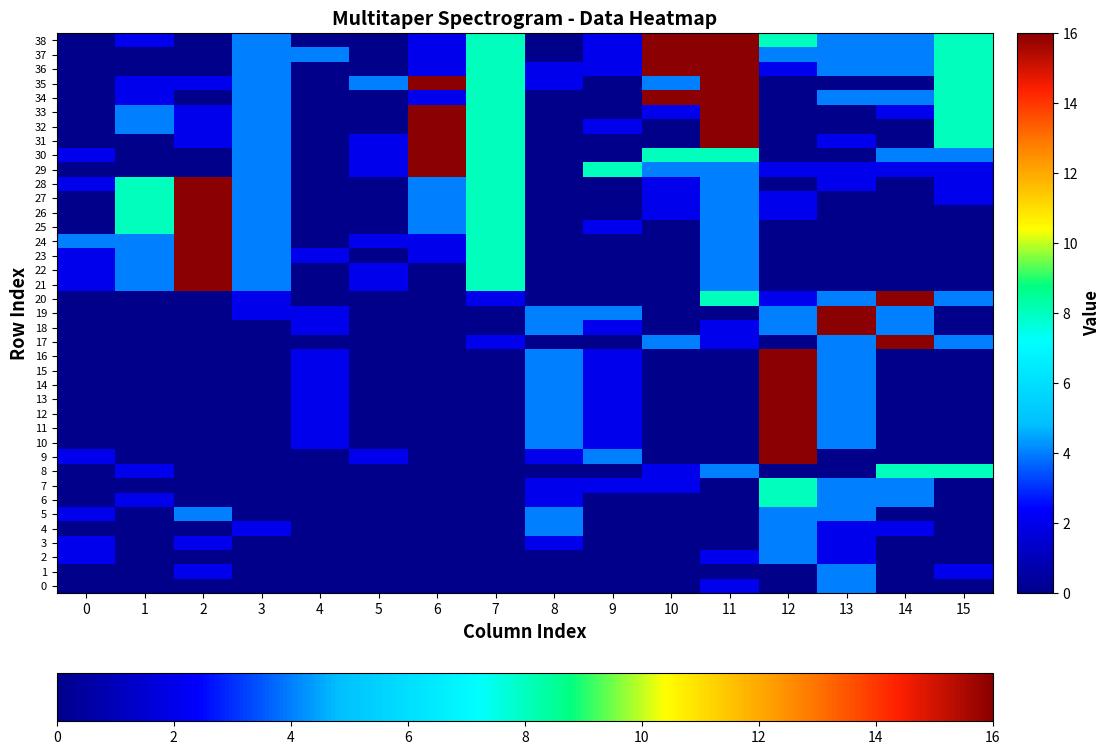

At how many categories does at least one series exceed 8?

7